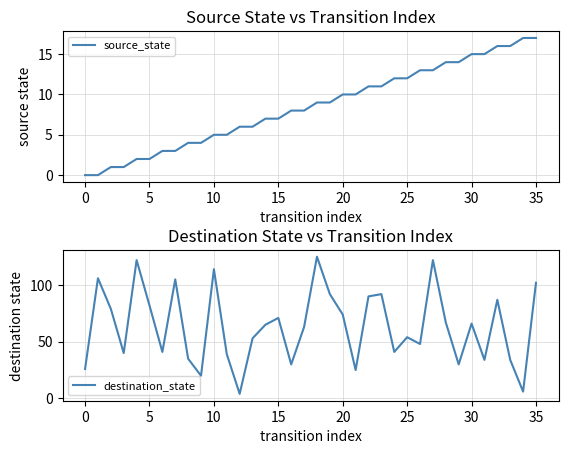

How many lines are shown in the chart?

2